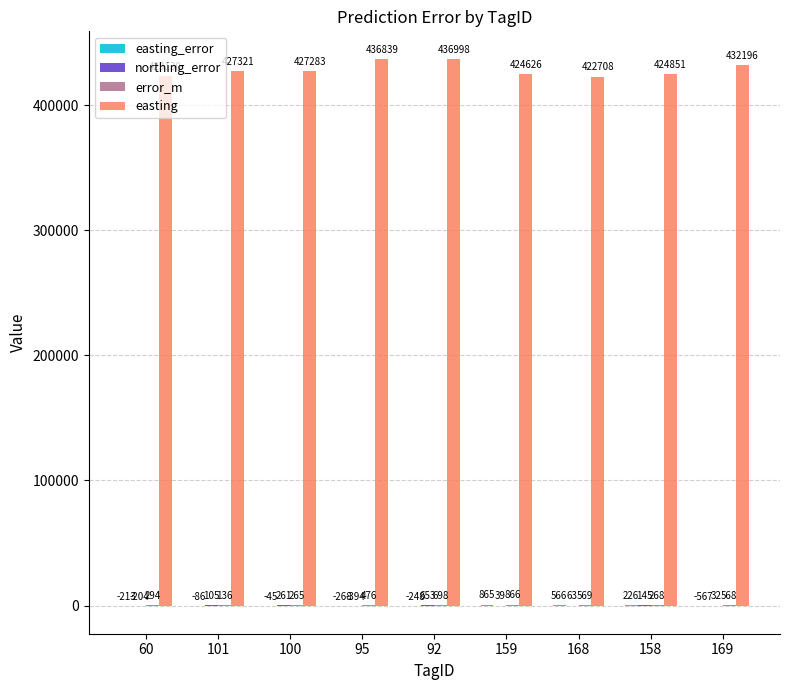

Which category has the highest value across all series?

92